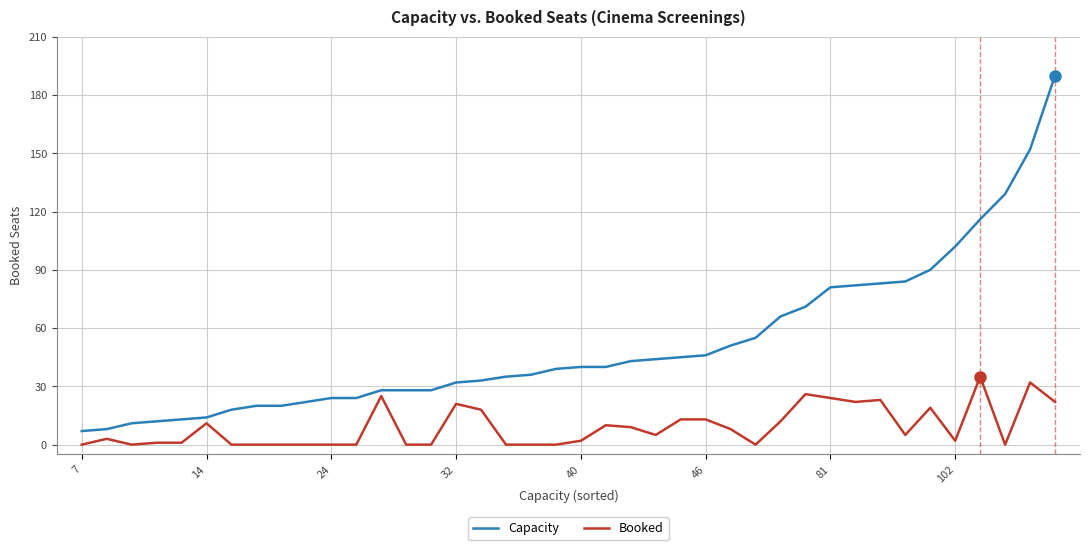

Rank the series by their maximum value, from lowest to highest.

Booked, Capacity